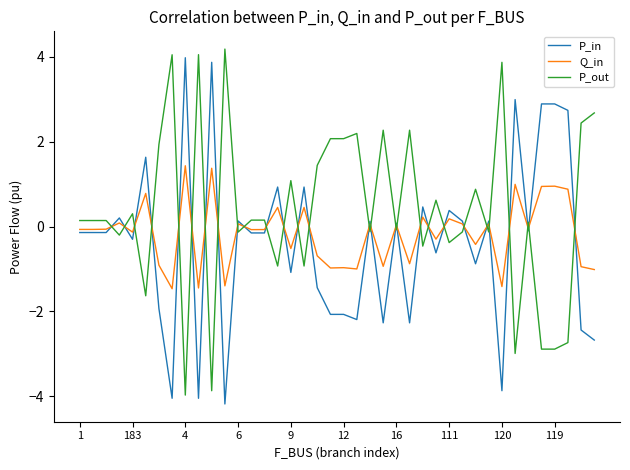

True or false: P_in has more than 0 points higher than both neighbors.

True